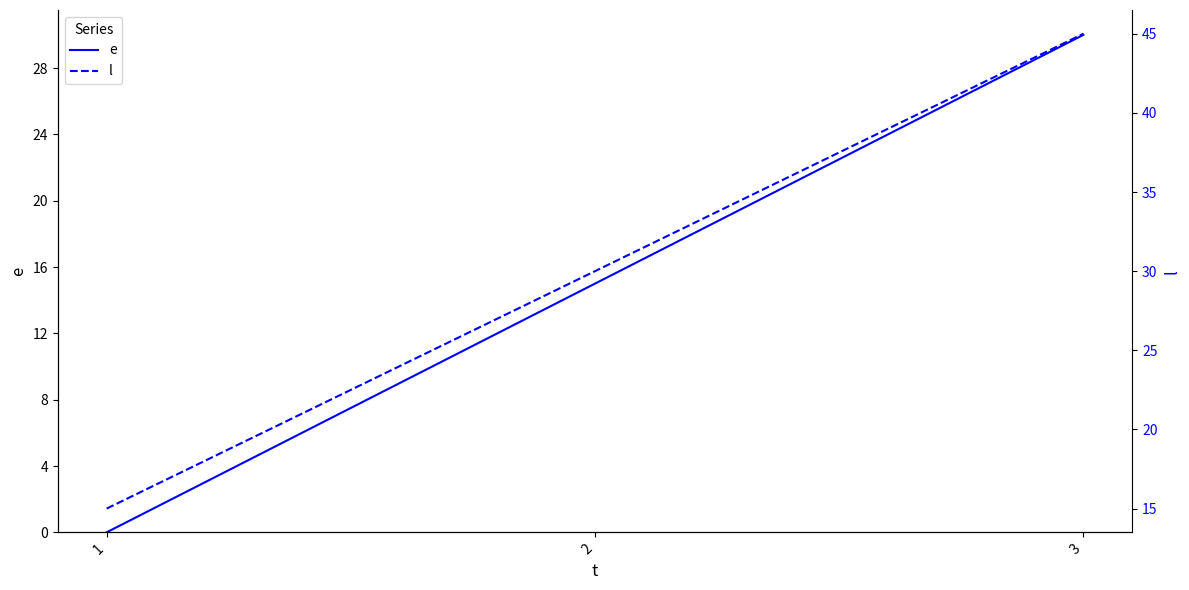

What is the difference between the maximum and minimum values in the l series?

30